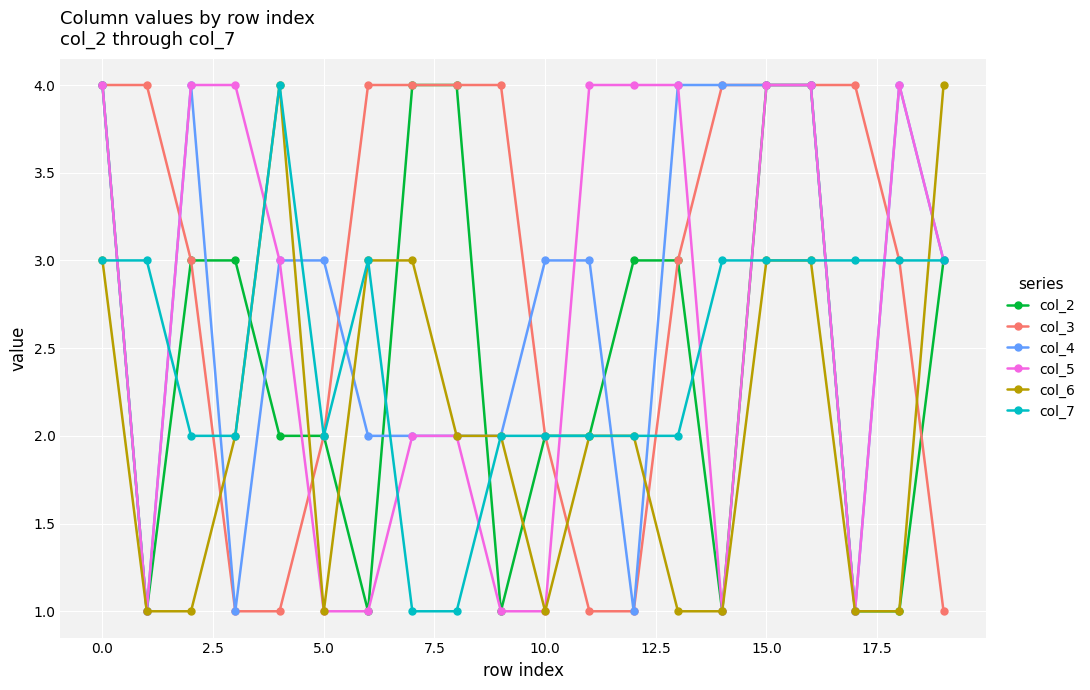

True or false: col_5 and col_7 intersect in this chart.

True